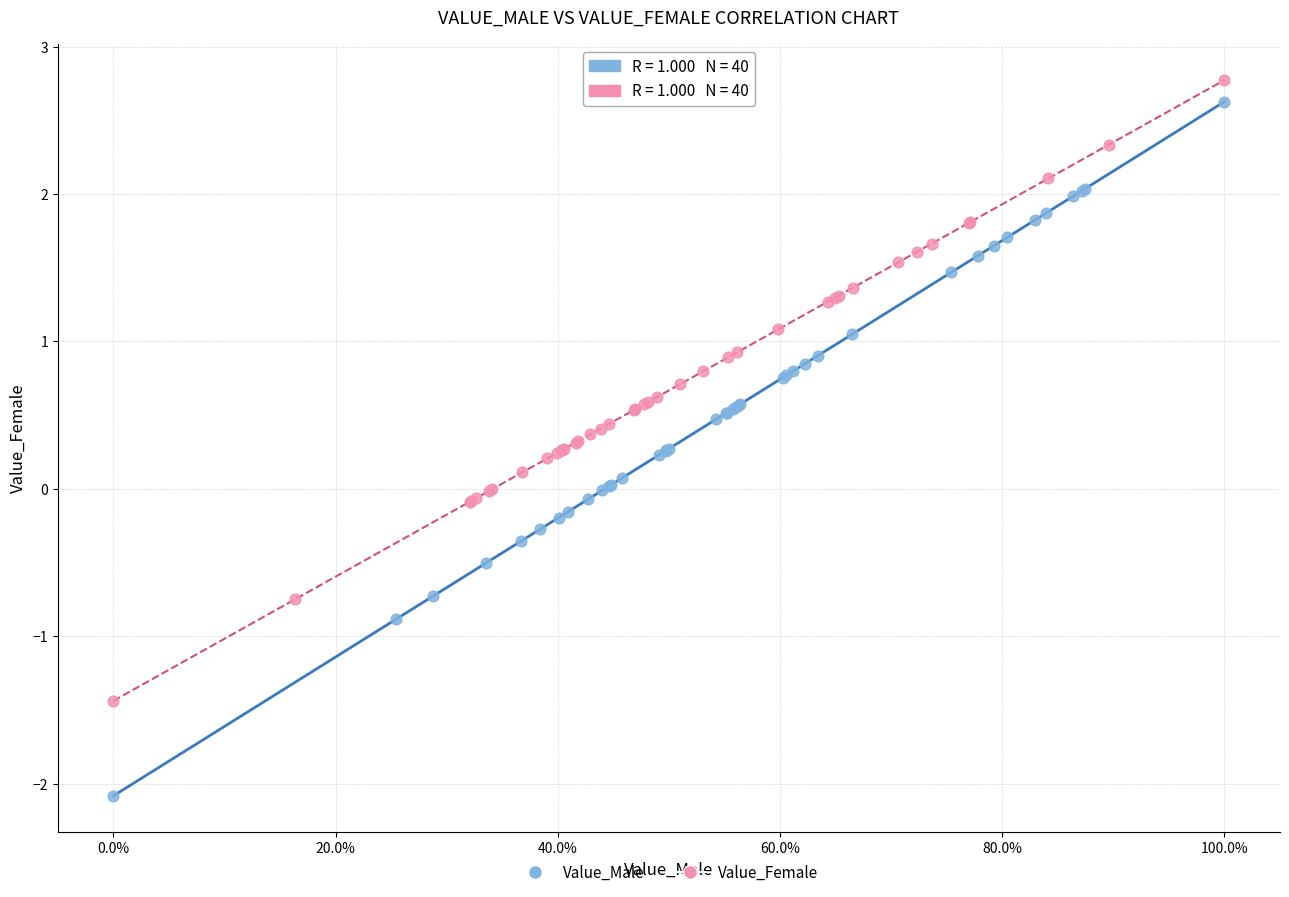

Which series has the widest spread of Y values?

Value_Male